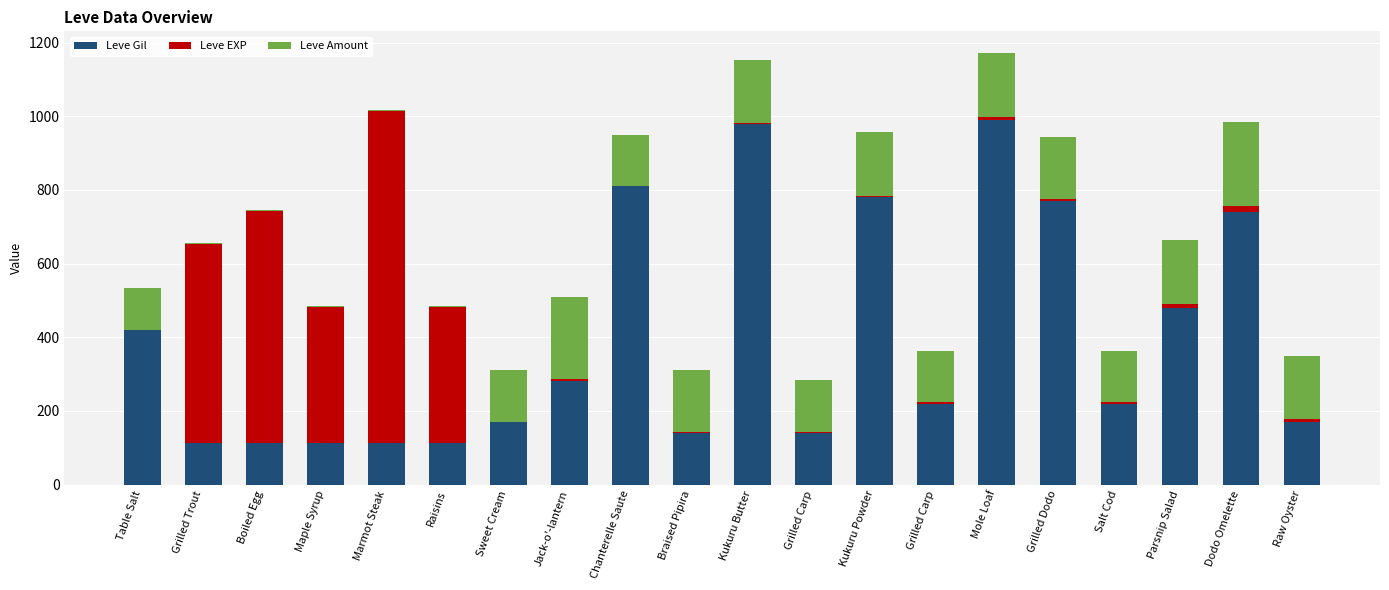

What is the label of the 7th bar from the right?

Grilled Carp